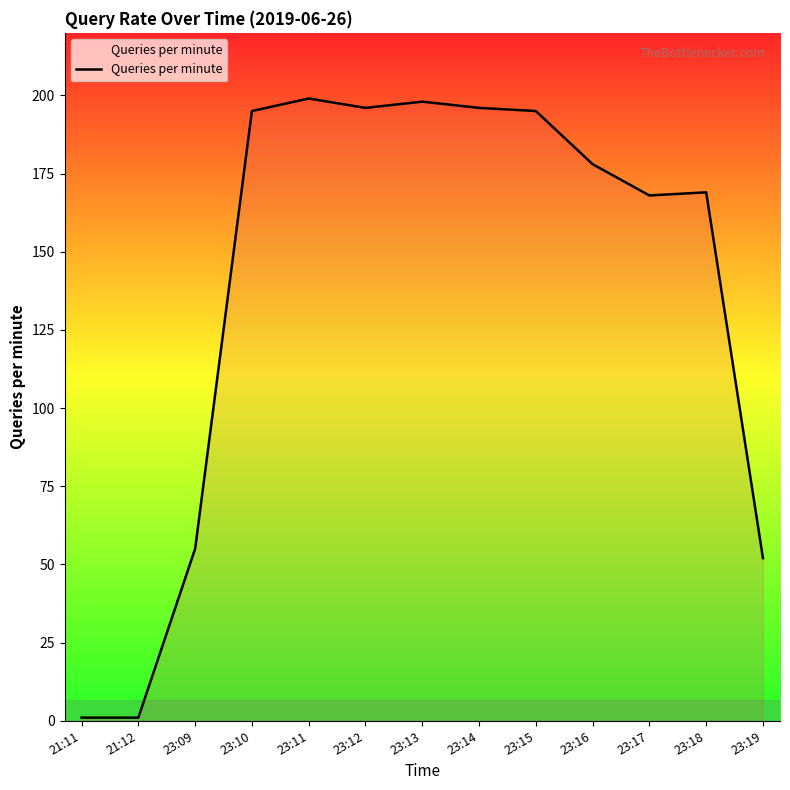

Reading left to right, extract all data points from this chart.

1	1	55	195	199	196	198	196	195	178	168	169	52